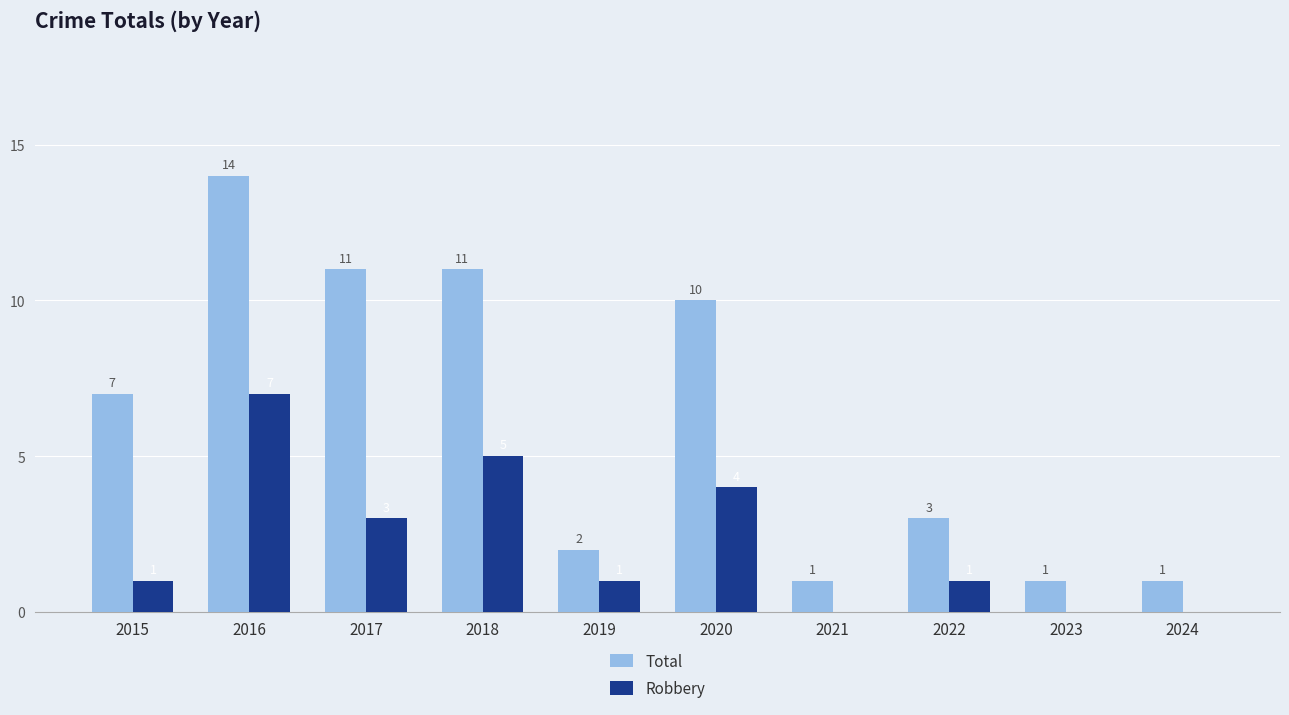

What is the total value across all series at 2024?

1